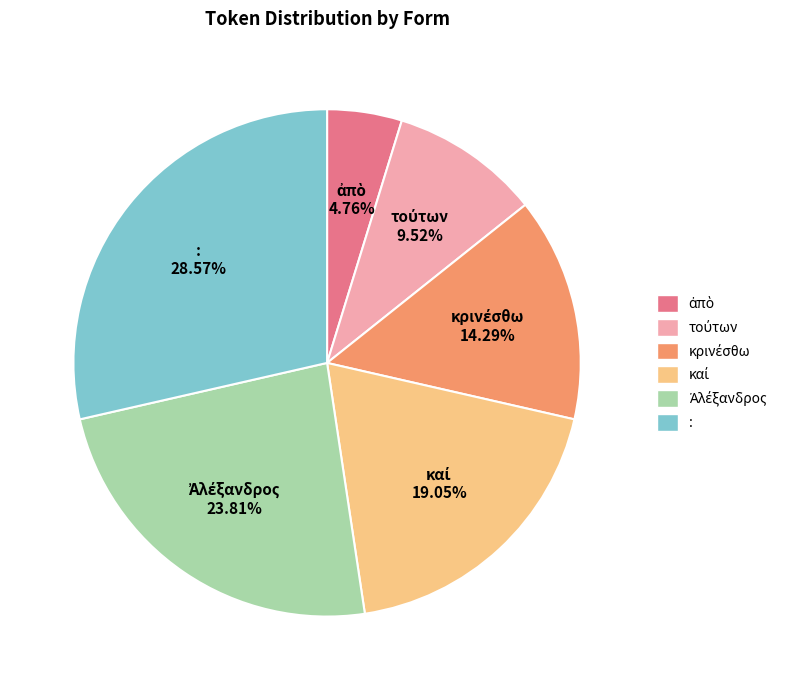

Which slice is the largest?

: